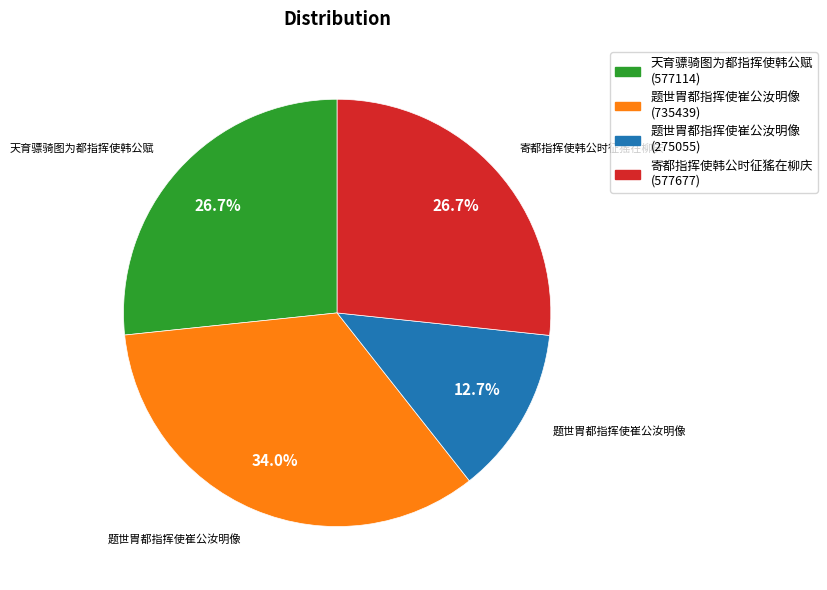

Is there any slice that represents more than half of the pie?

No